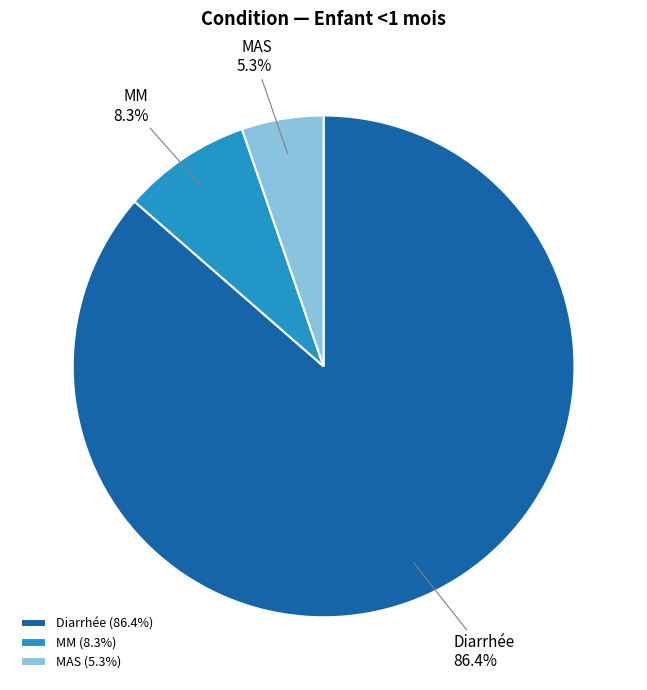

To the nearest percent, what is the average slice percentage?

33%